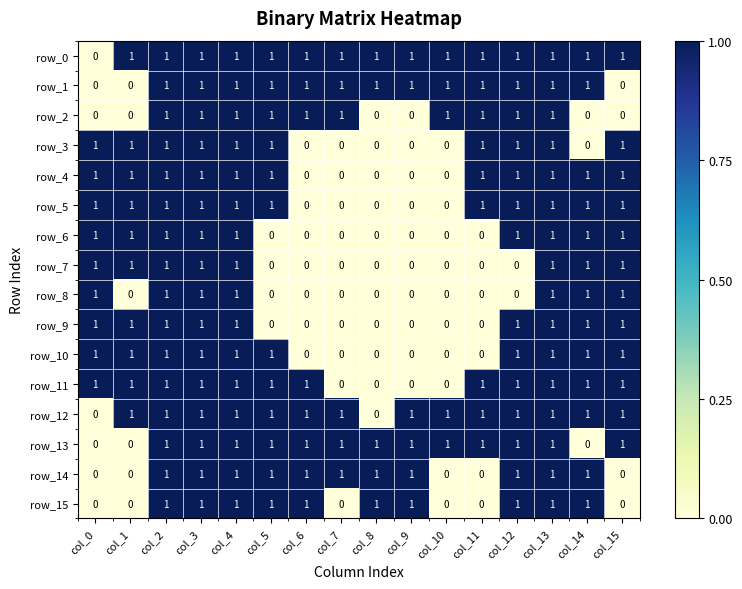

Is the value of row_7 at col_2 greater than the value of row_2 at col_8?

Yes